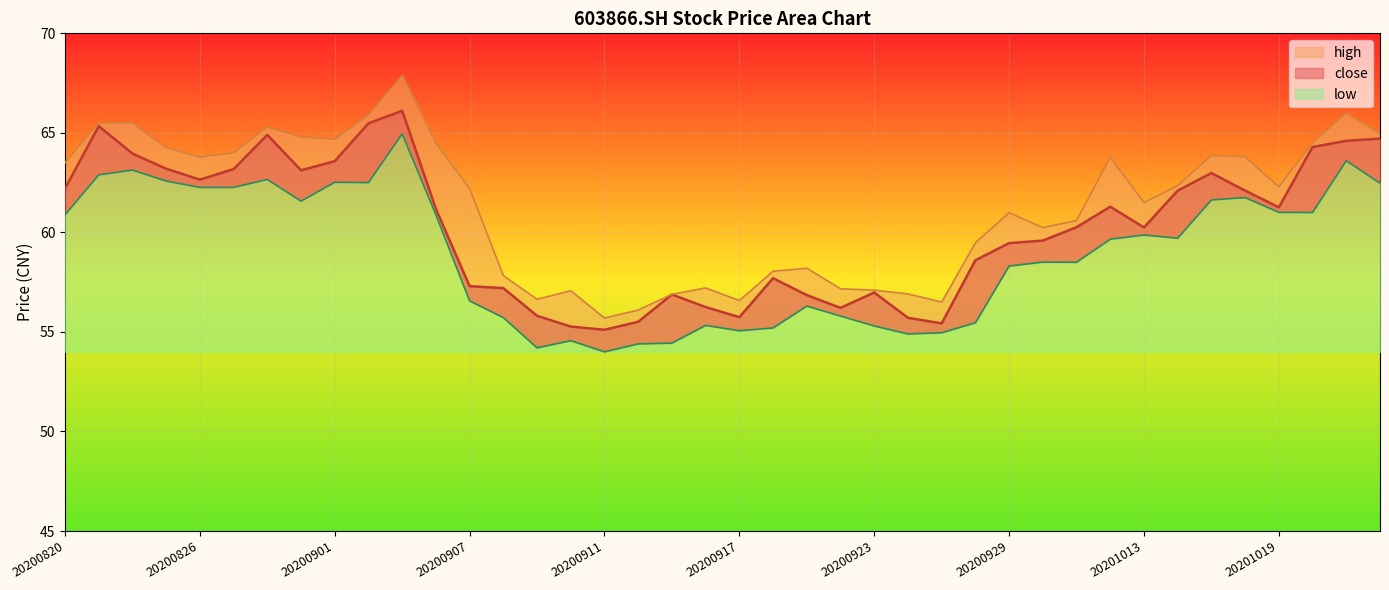

What is the total value across all series at 20201009?

179.4